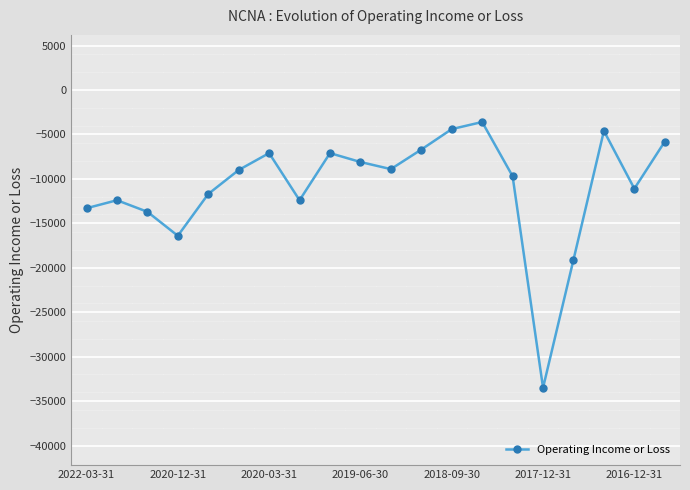

What is the difference between the second highest and minimum values?

29100